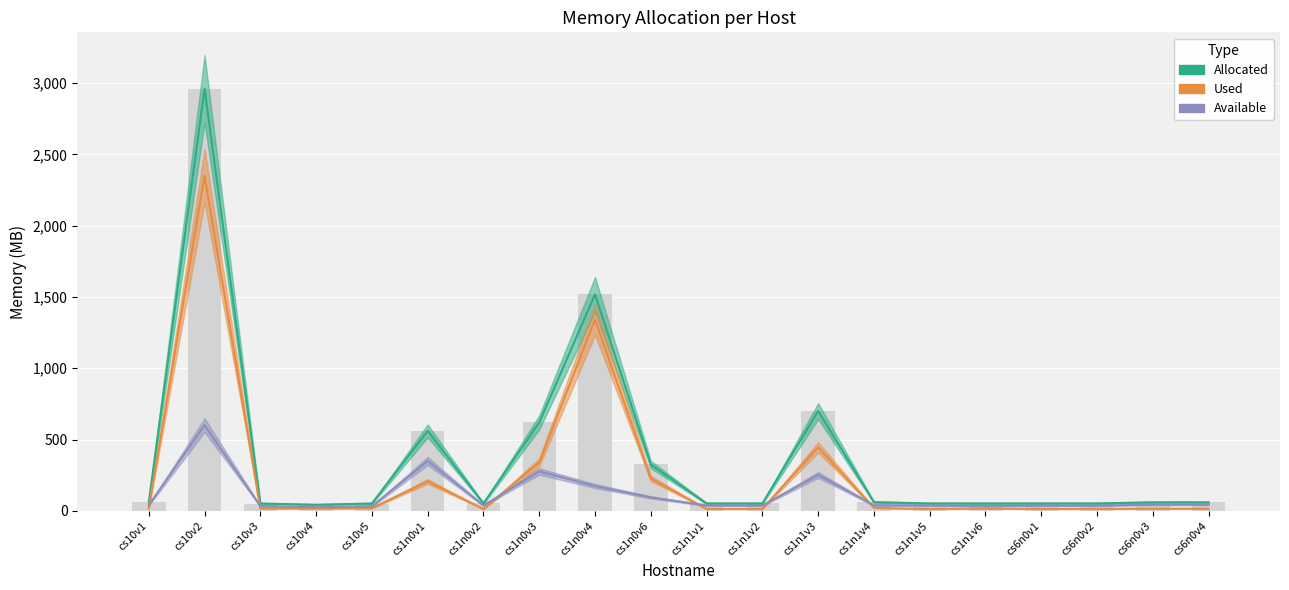

What is the sum of the Allocated values at cs1n0v6 and cs6n0v4?

385.2